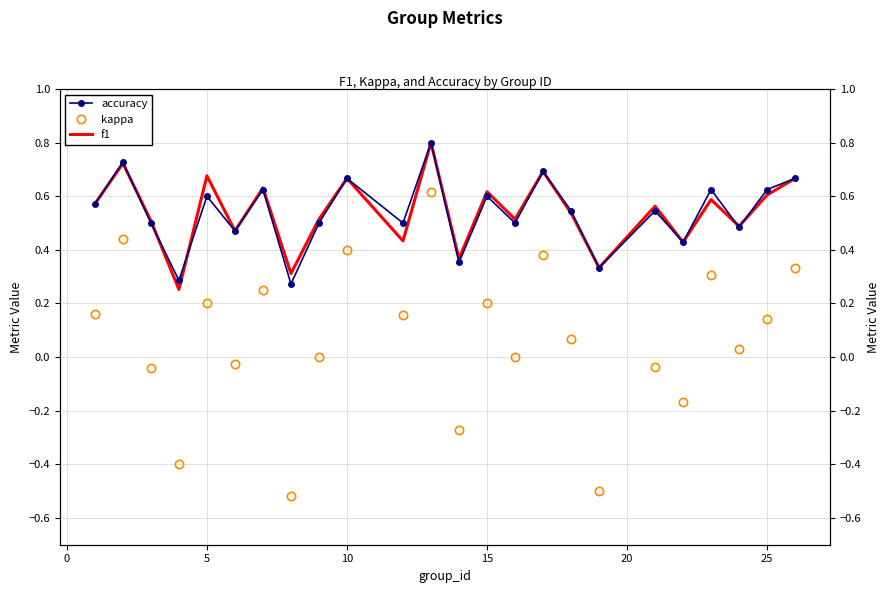

Is this an area chart (filled region under the line)?

No